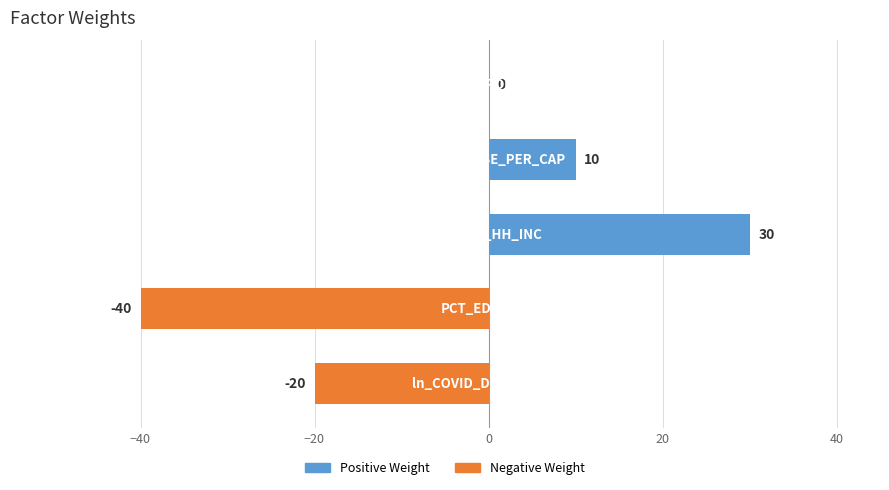

What is the value of the 5th bar from the left?

-20